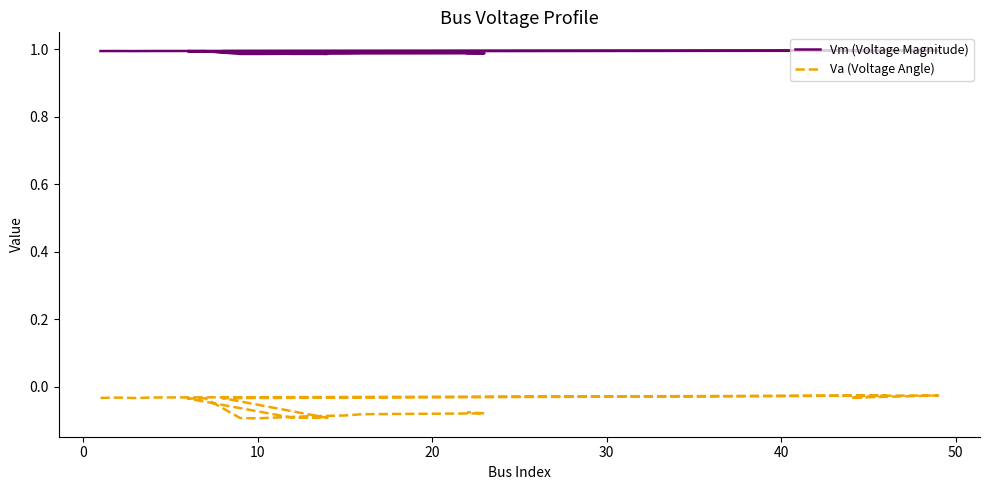

The Va (Voltage Angle) series shows -0.0 at 10. True or false?

True